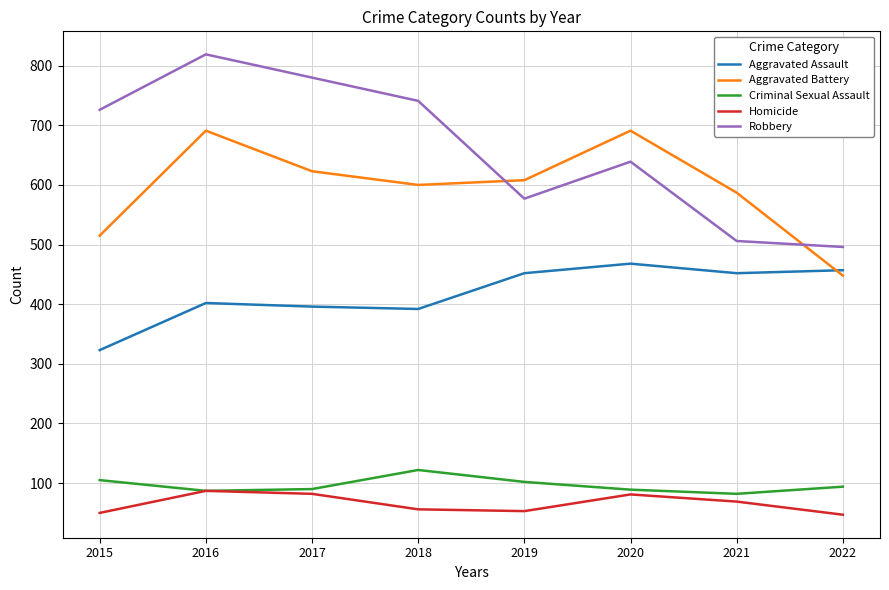

Which series has the largest total across all categories?

Robbery